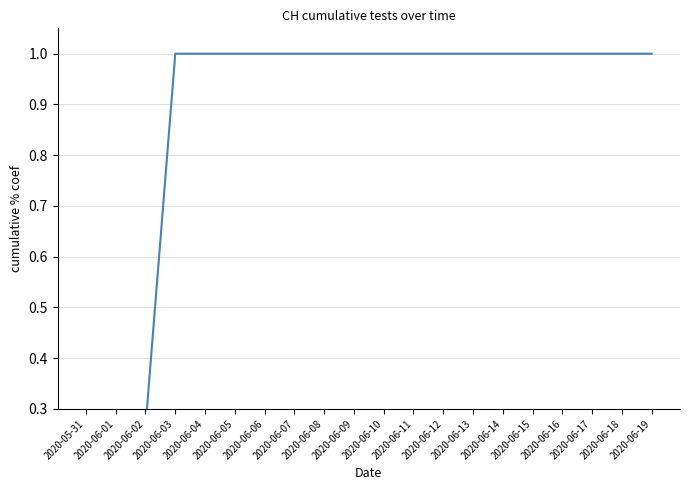

What is the label of the 19th point from the right?

2020-06-01